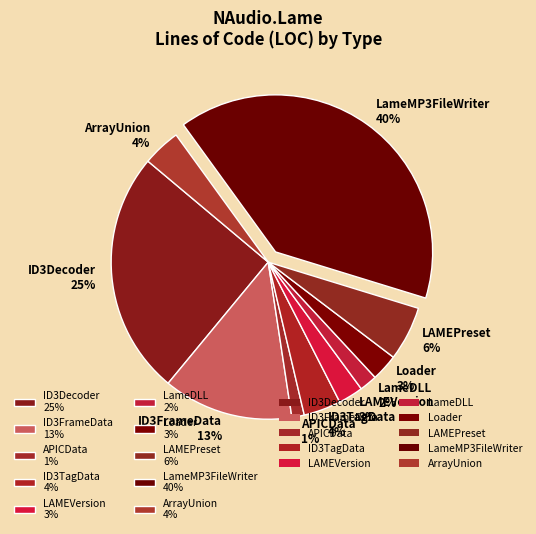

Is Loader the majority of the pie?

No